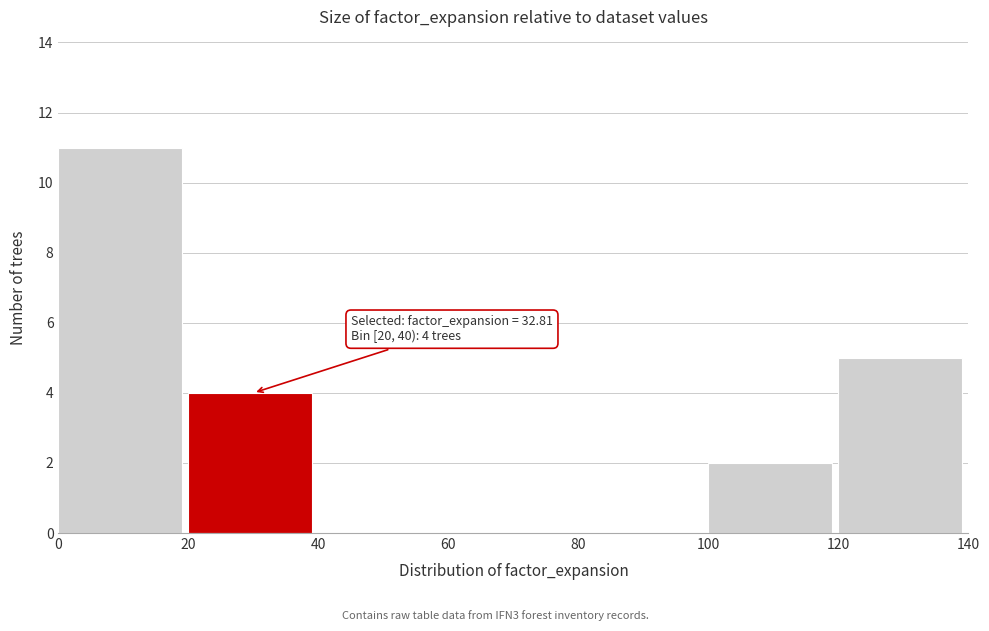

Over which range of the x-axis is the bar tallest?

0 to 20